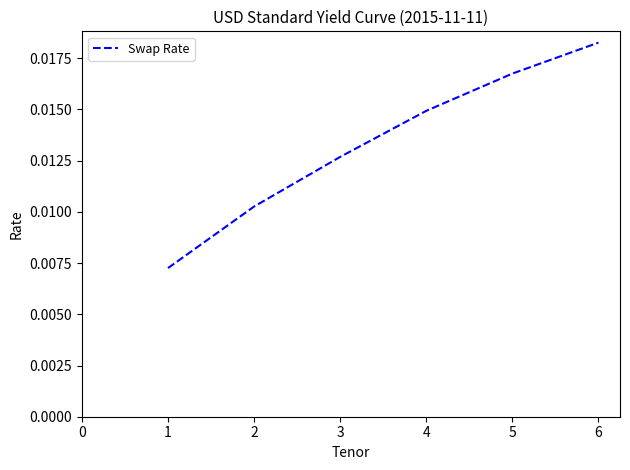

Count the values in the range 0 to 1.

6